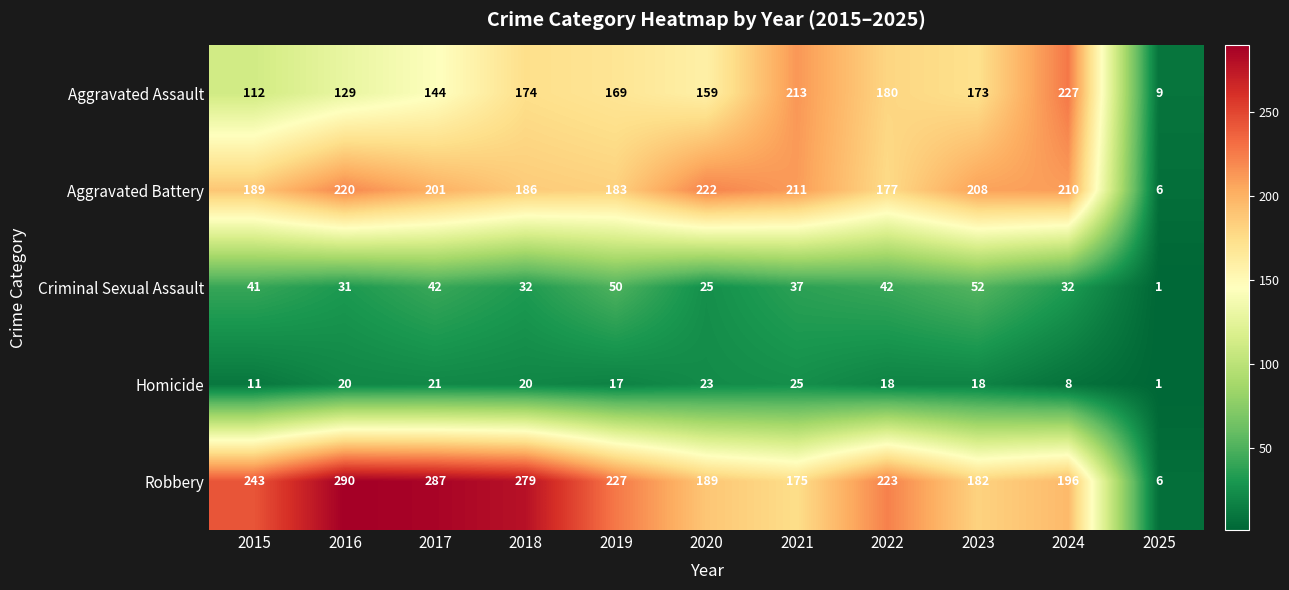

Where does the Aggravated Battery series first go above 201?

2016